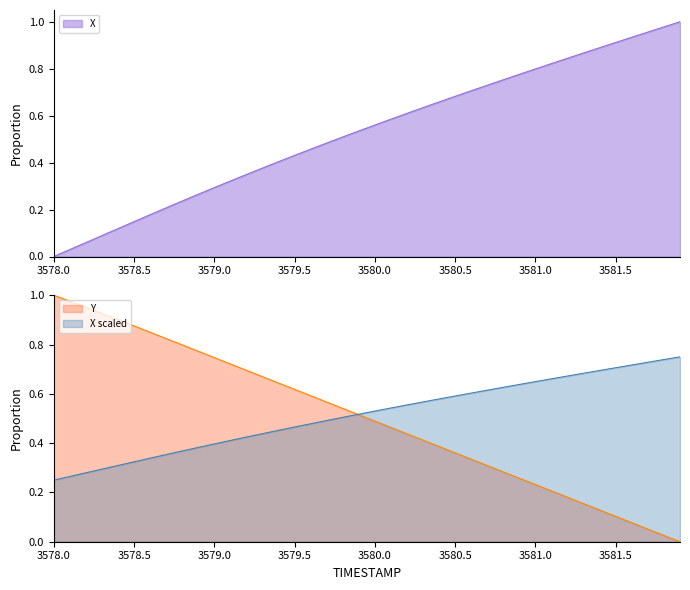

True or false: X and TIMESTAMP cross at least once.

True